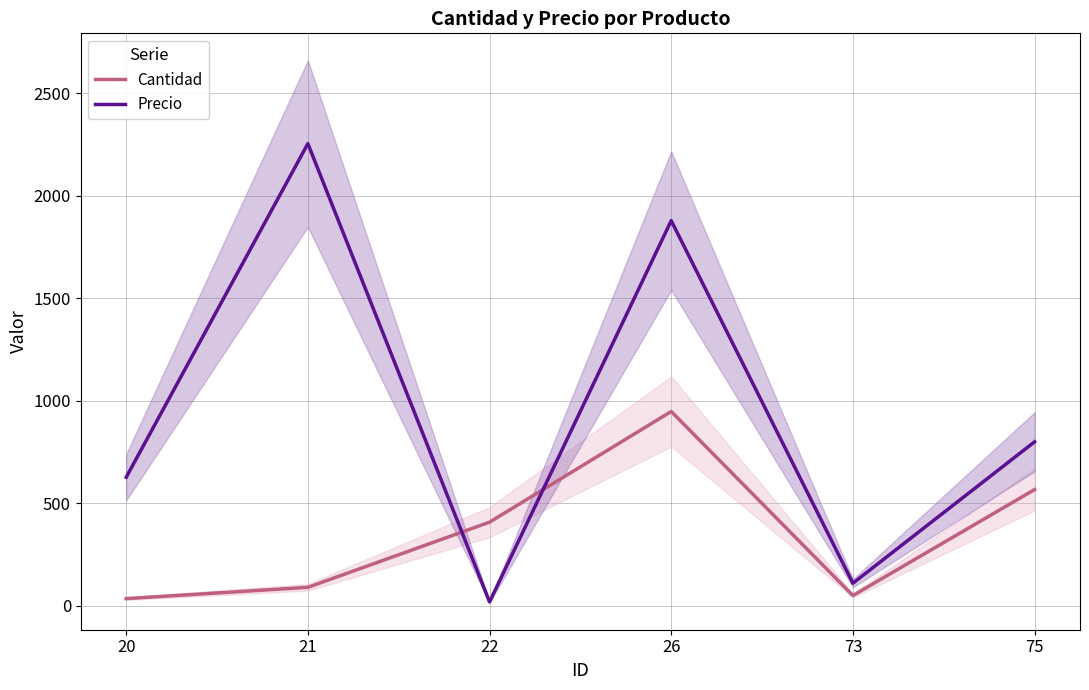

How many values in the Cantidad series are below 408?

3